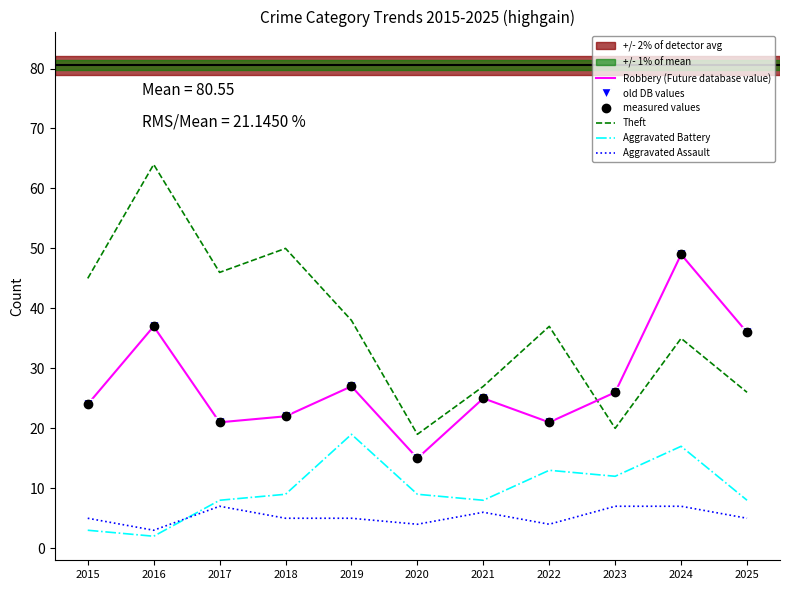

What is the value of the measured values point at the 3rd from the left?

21